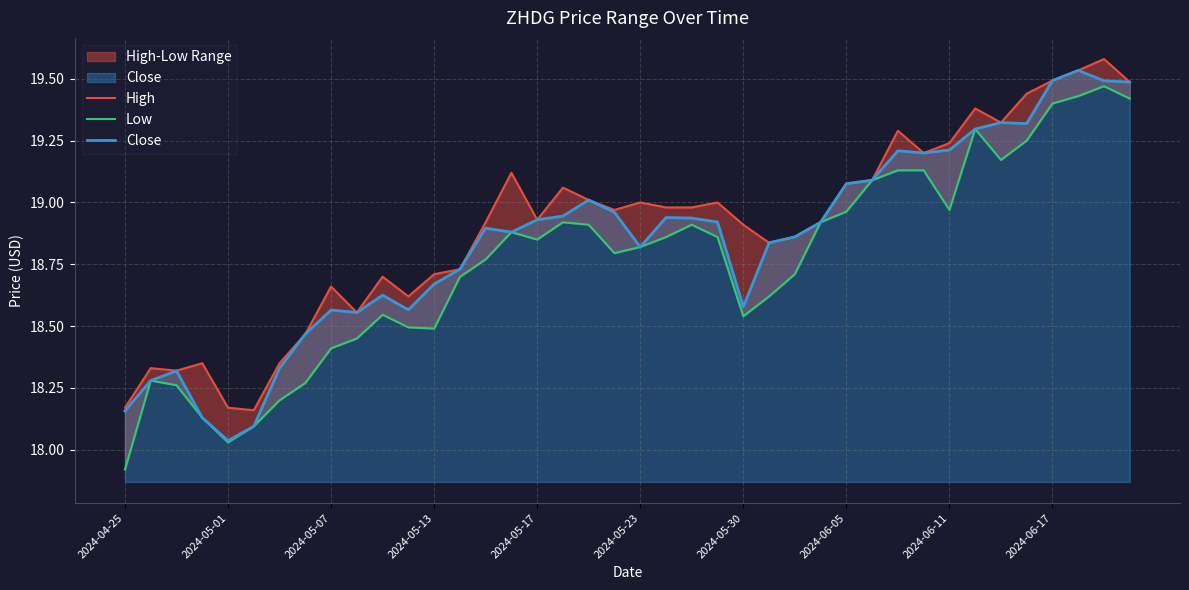

Rank the series at 13 from highest to lowest value.

High, Close, Low